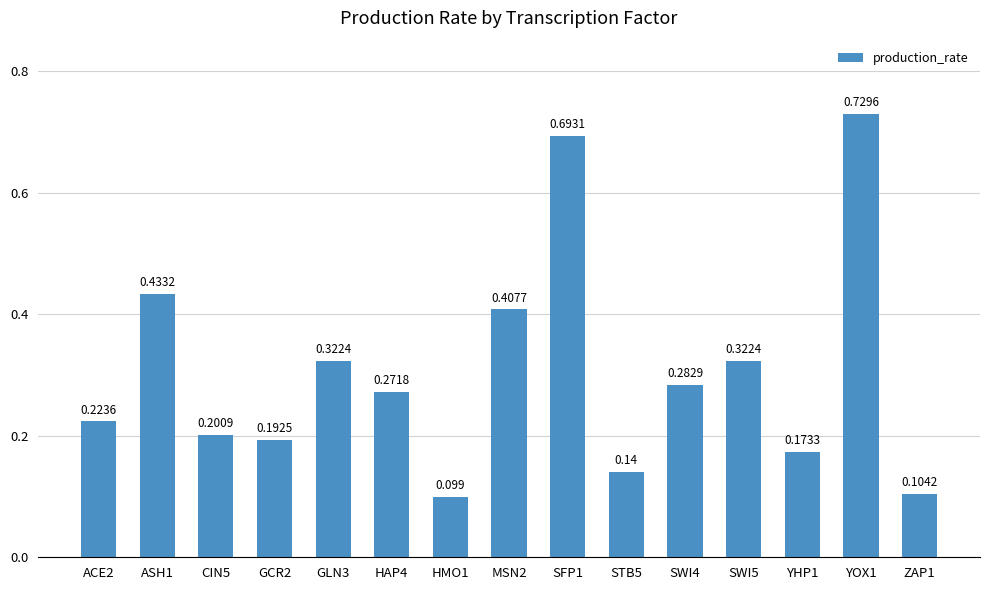

Rank the categories by value from highest to lowest.

YOX1, SFP1, ASH1, MSN2, GLN3, SWI5, SWI4, HAP4, ACE2, CIN5, GCR2, YHP1, STB5, ZAP1, HMO1